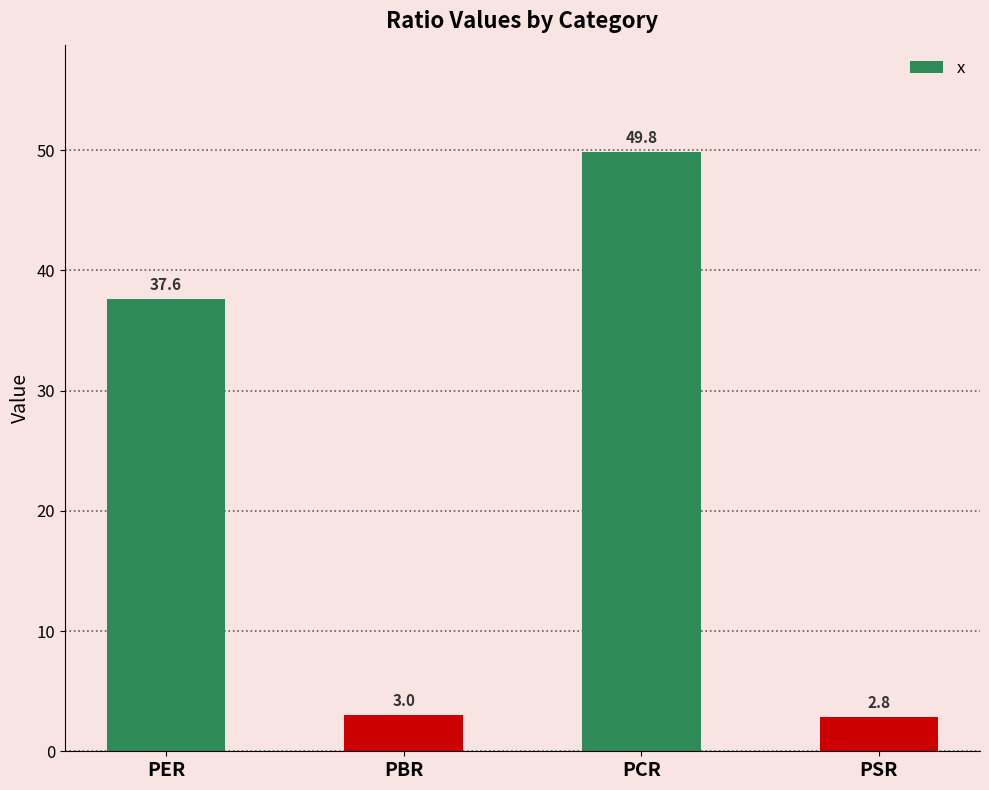

Reading right to left, list all the values displayed in this chart.

2.8	49.8	3.0	37.6